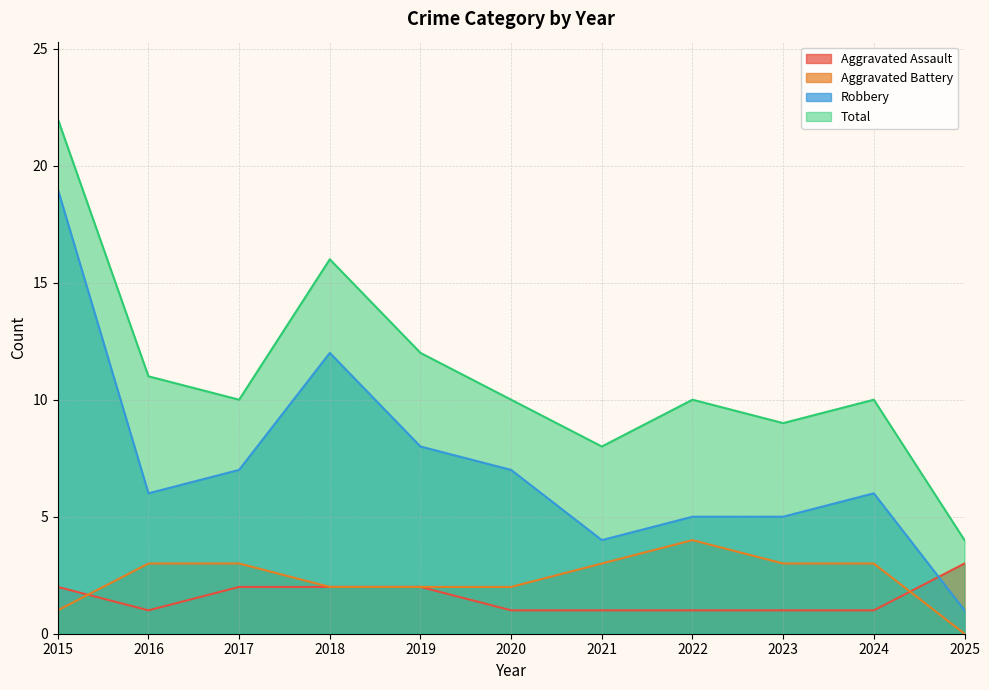

At which label is Total closest to 13?

2019